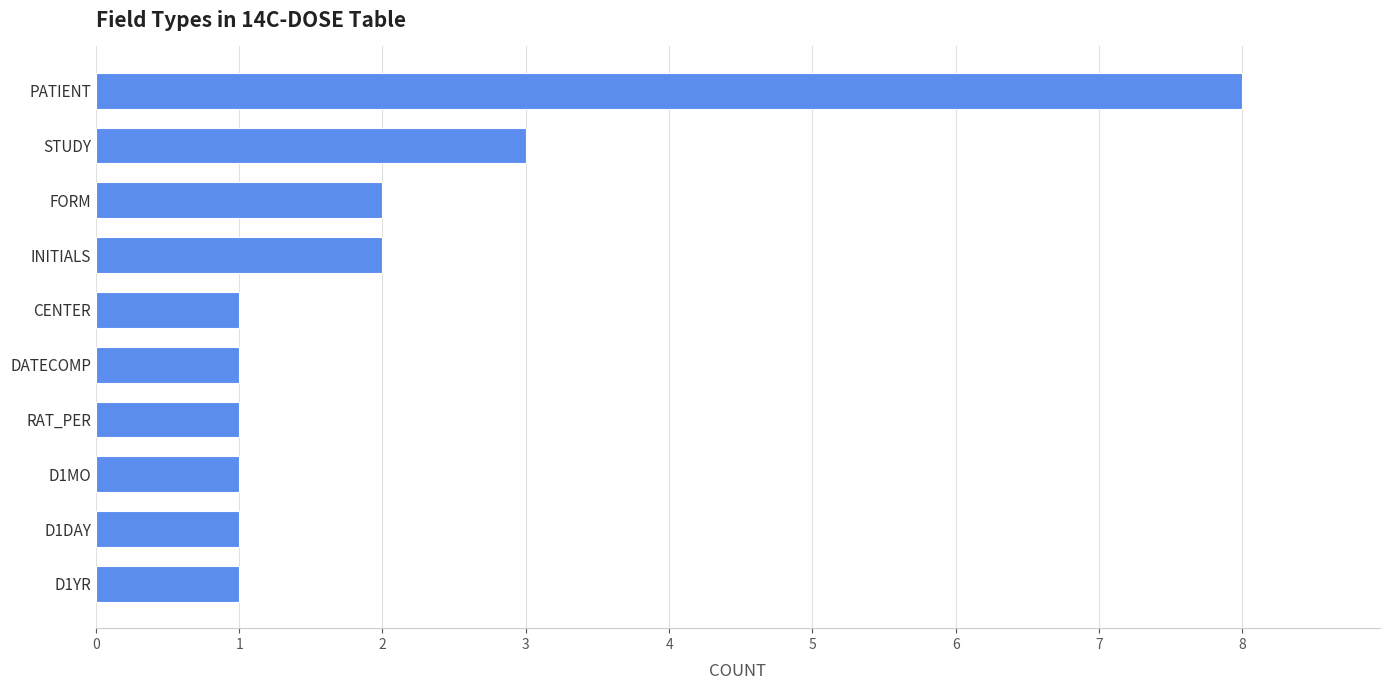

Reading bottom to top, transcribe all the data shown in this chart.

D1YR=1	D1DAY=1	D1MO=1	RAT_PER=1	DATECOMP=1	CENTER=1	INITIALS=2	FORM=2	STUDY=3	PATIENT=8